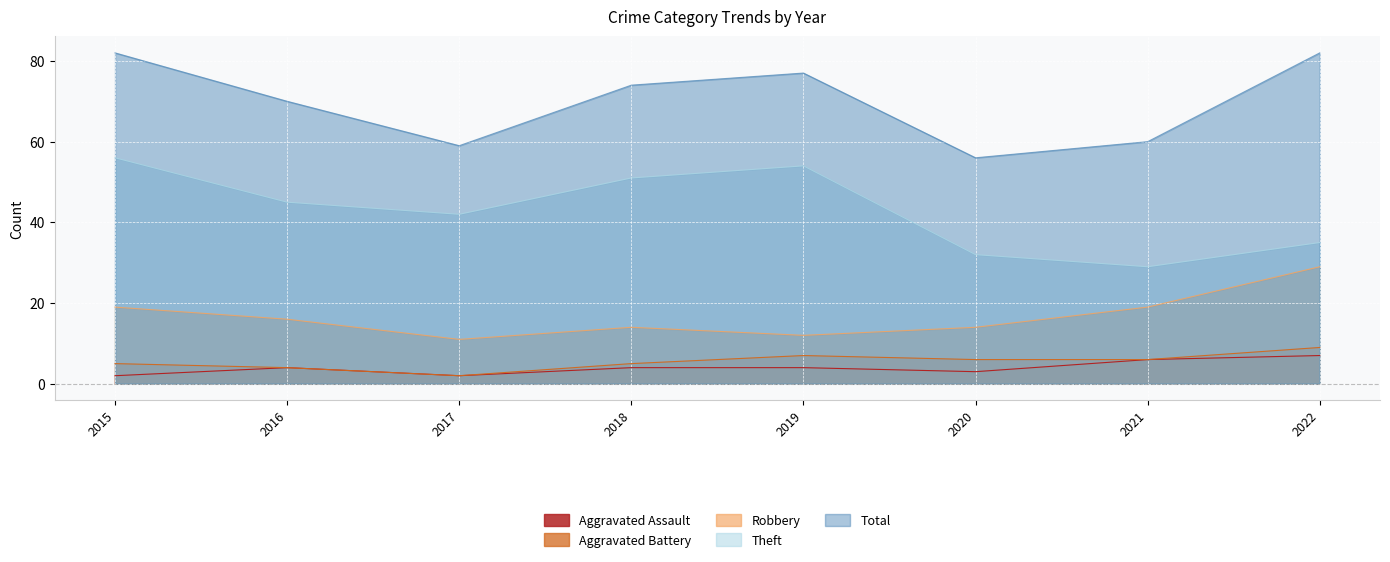

What is the value of the Aggravated Assault point at the 7th from the left?

6